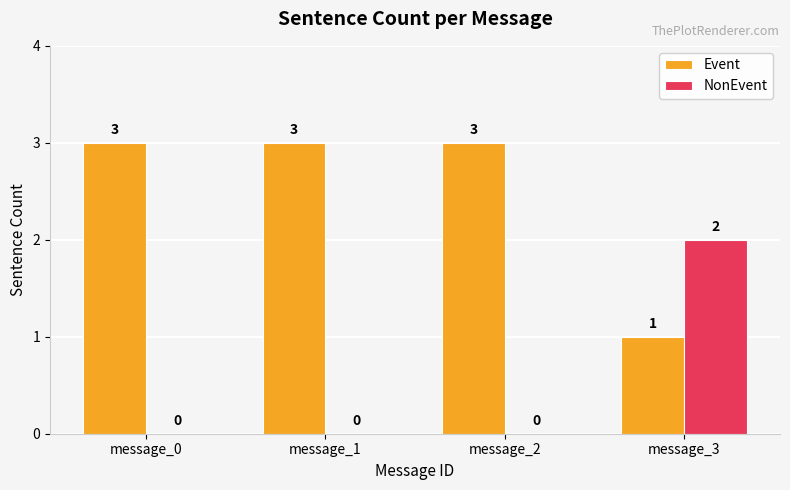

How many NonEvent values are between 0 and 2?

4